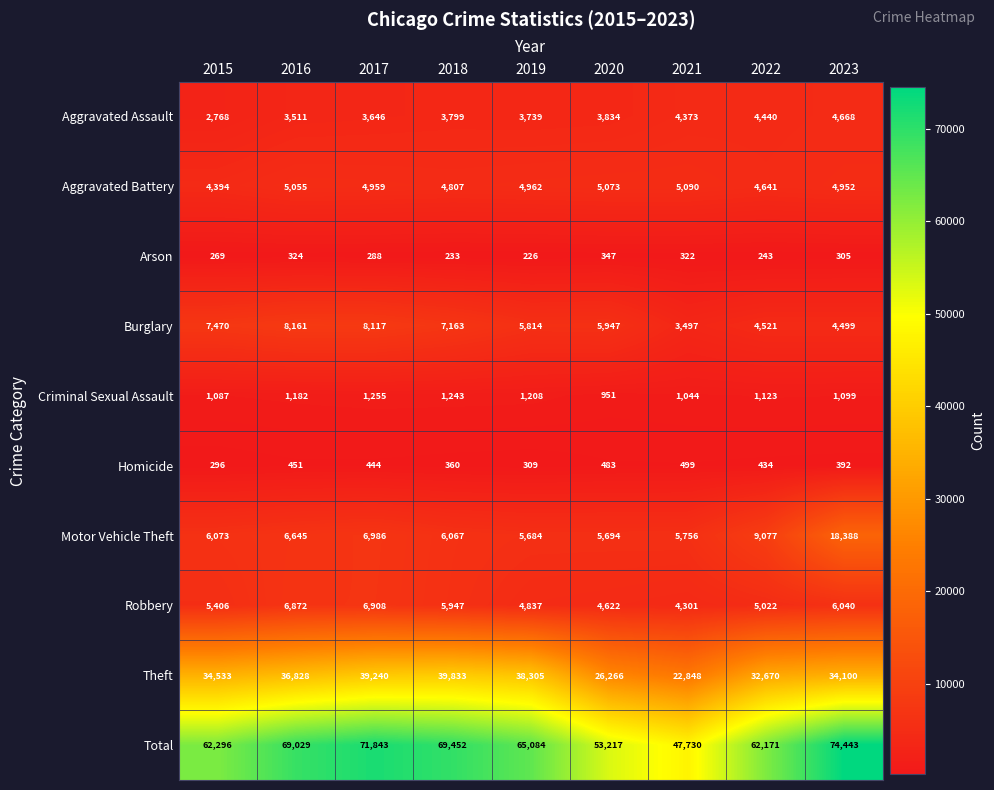

Which series has the widest spread of values?

Total